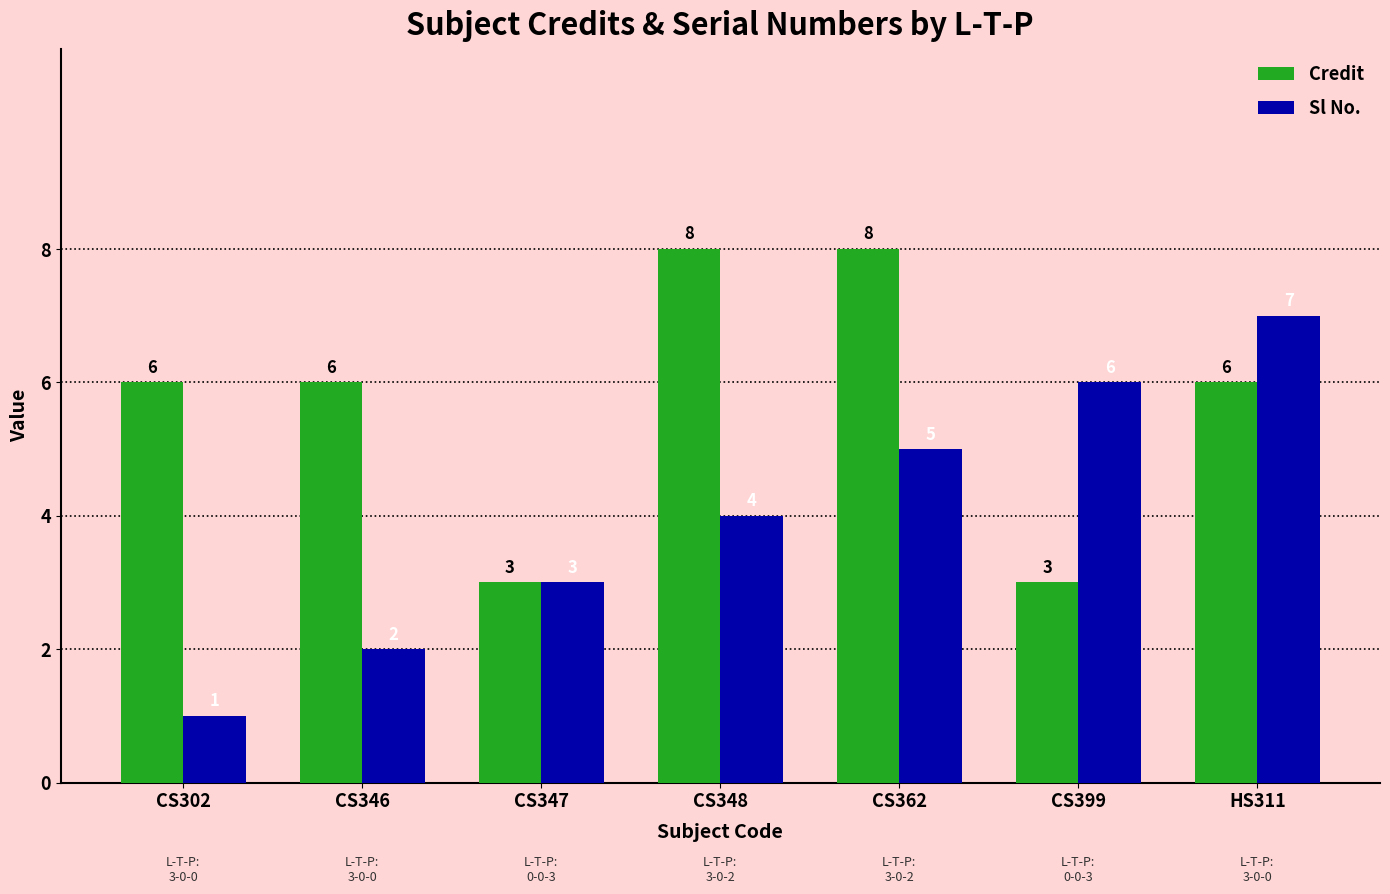

What is the maximum value for Sl No.?

7